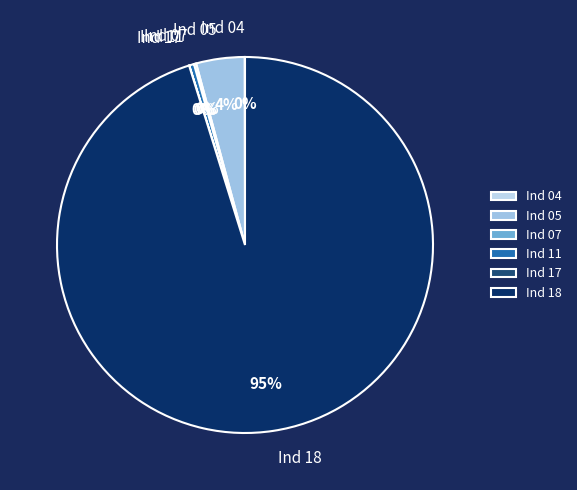

Is it true that Ind 18 is 95% of the pie?

True